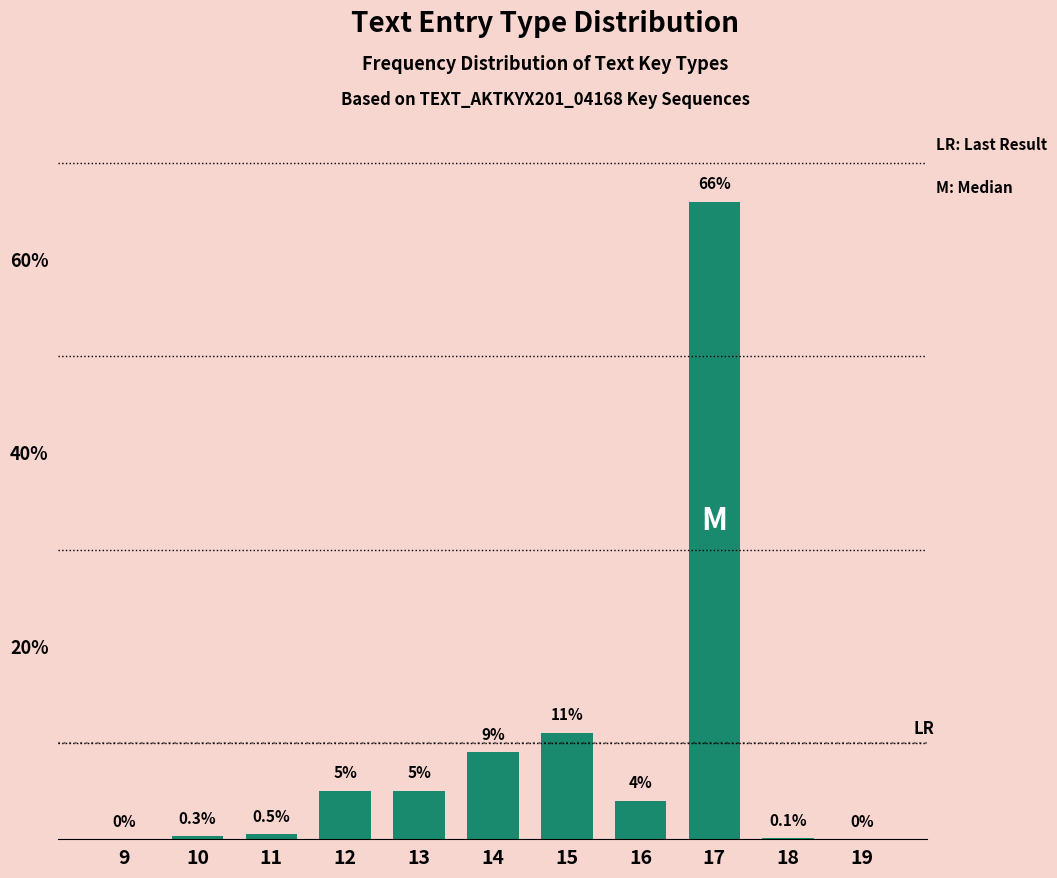

Reading left to right, extract all data points from this chart.

9=0.0	10=0.3	11=0.5	12=5.0	13=5.0	14=9.0	15=11.0	16=4.0	17=66.0	18=0.1	19=0.0